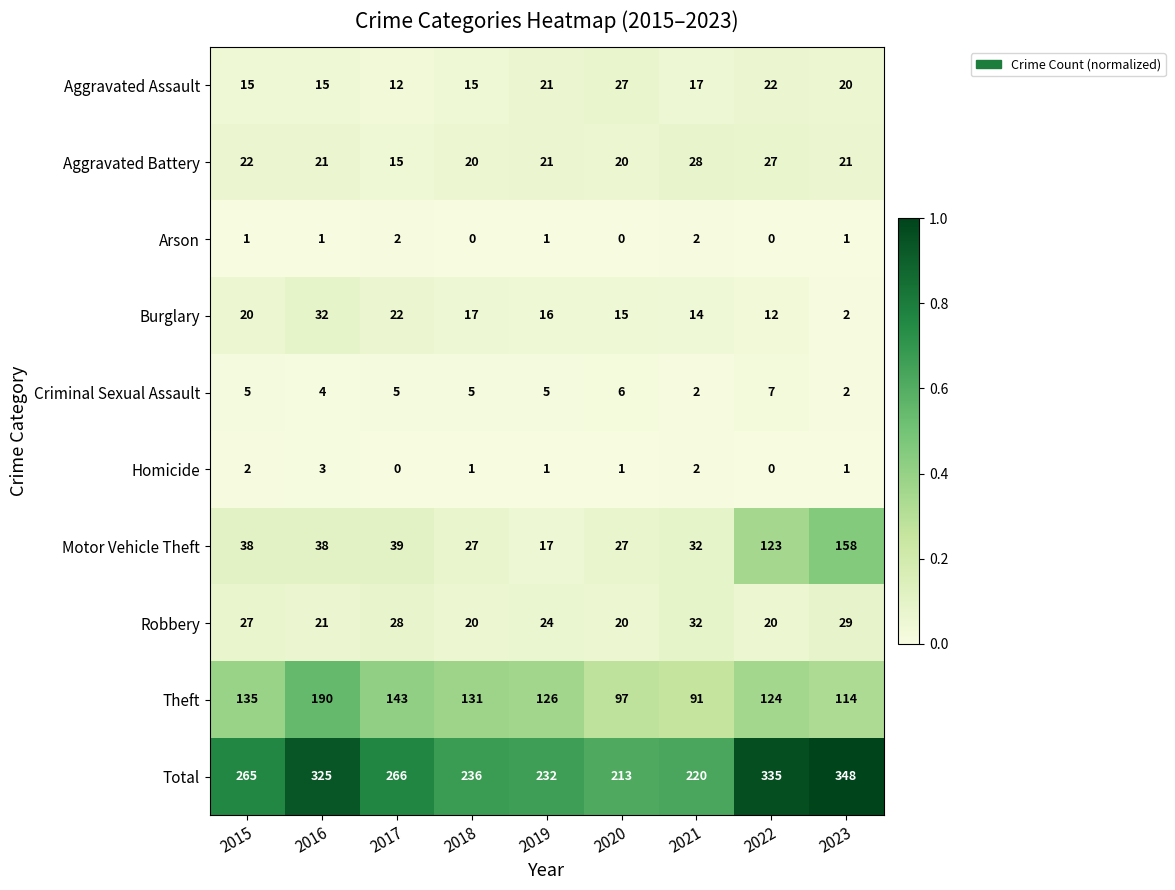

Which series has the largest range (max minus min)?

Motor Vehicle Theft